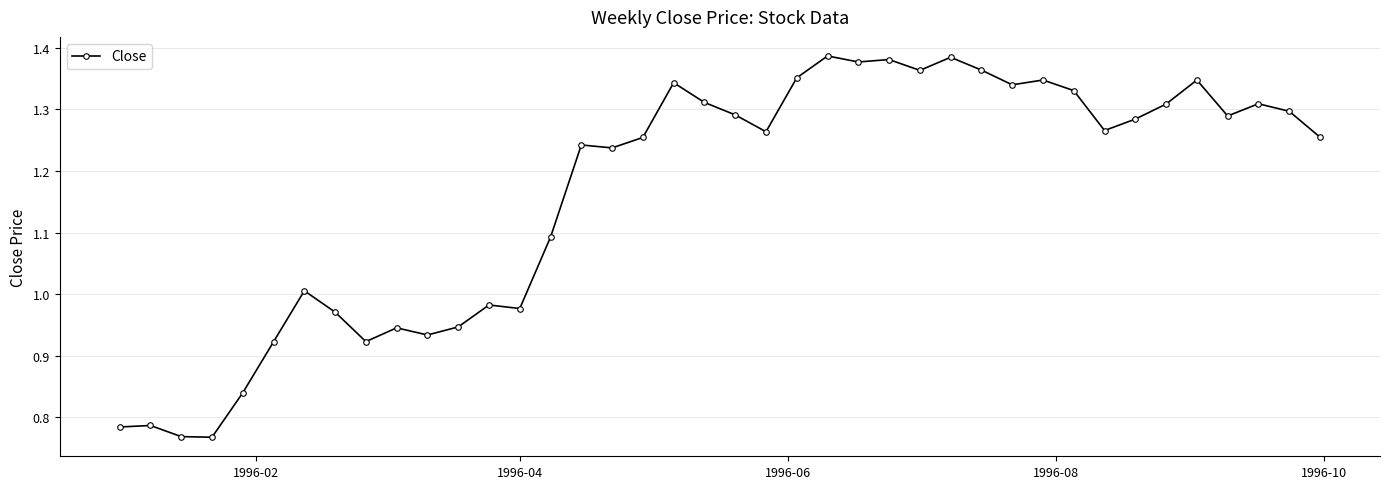

What is the difference between the second highest and second lowest values?

0.6